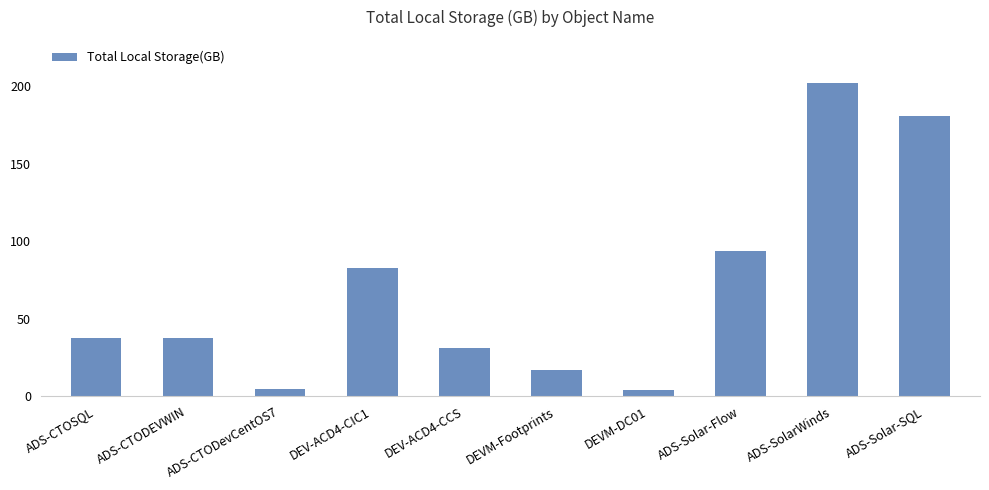

What position from the right is ADS-CTODEVWIN?

9